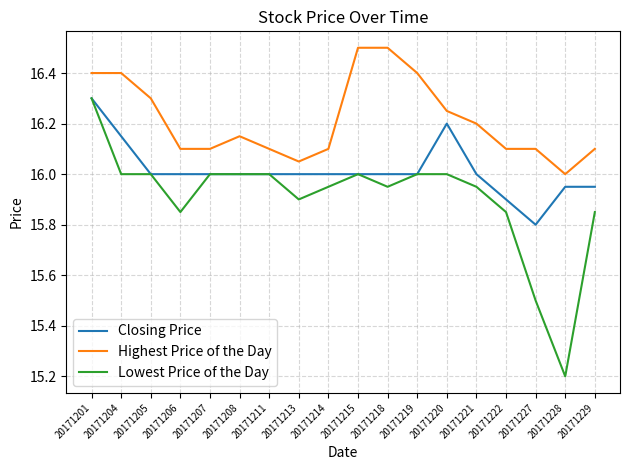

The Lowest Price of the Day series shows 16.3 at 20171201. True or false?

True